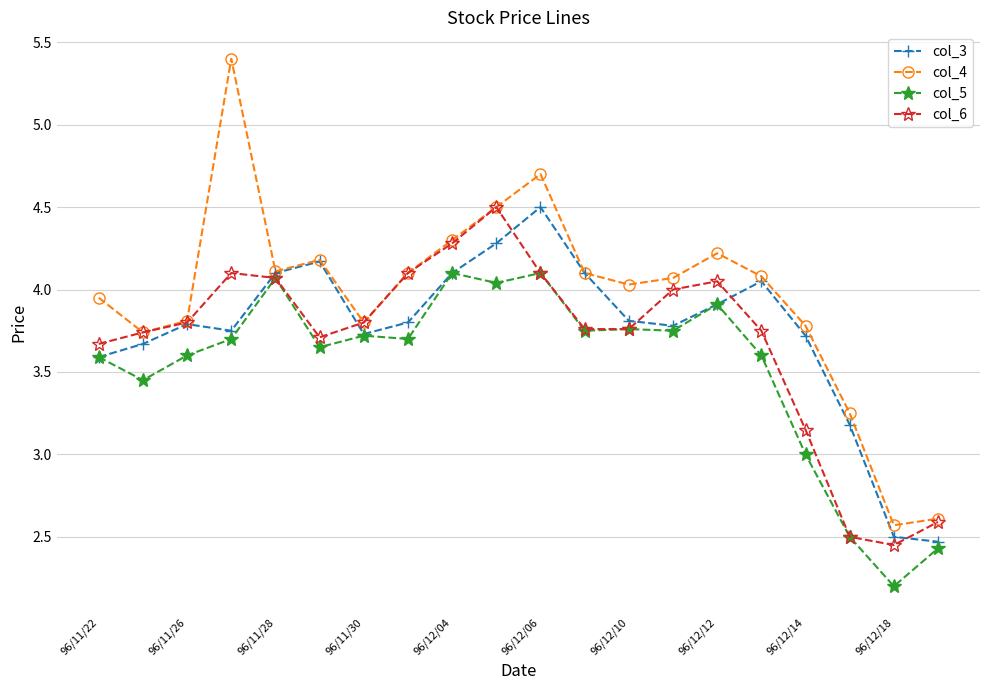

Which series has the widest spread of values?

col_4